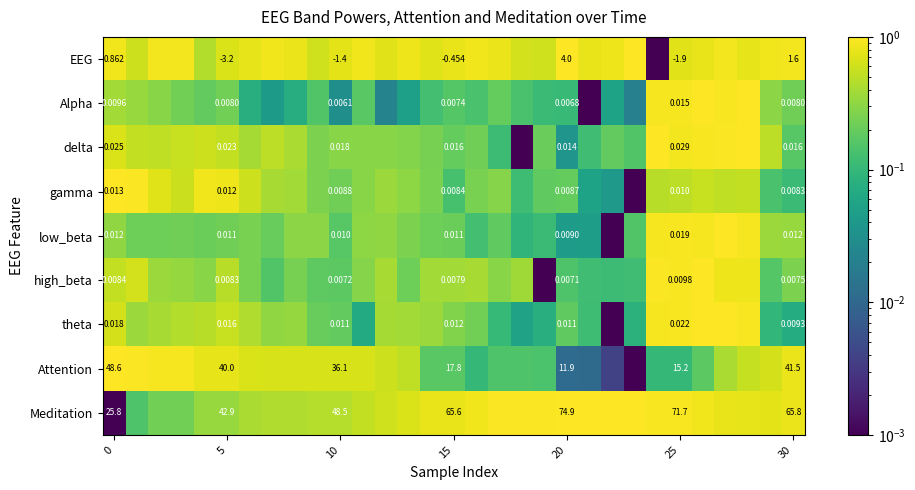

How many distinct data groups are displayed?

9